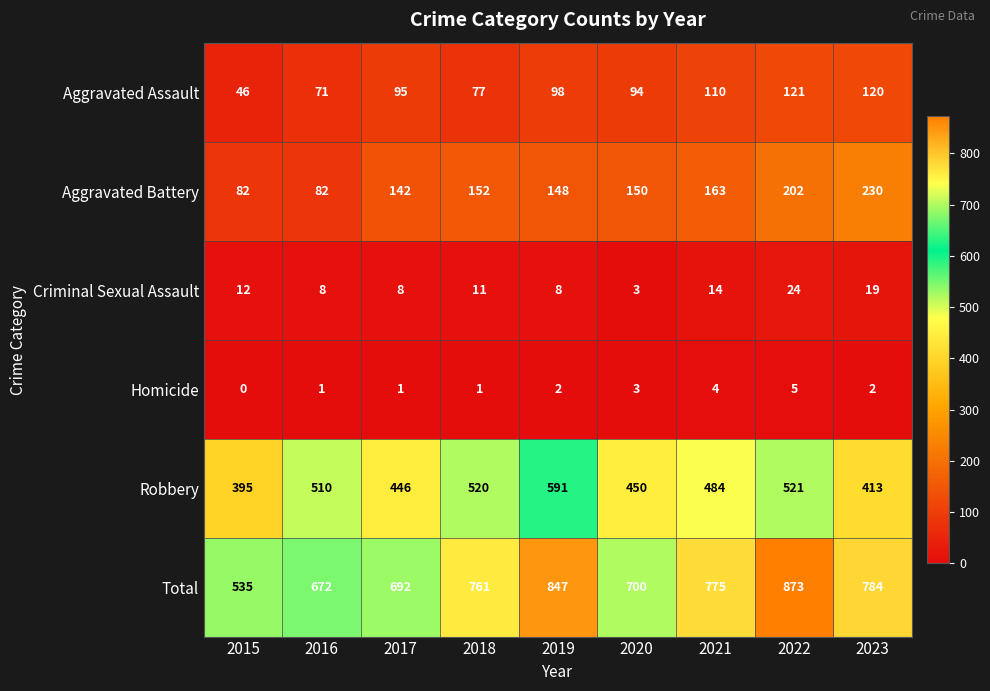

At which label is Aggravated Battery closest to 156?

2018